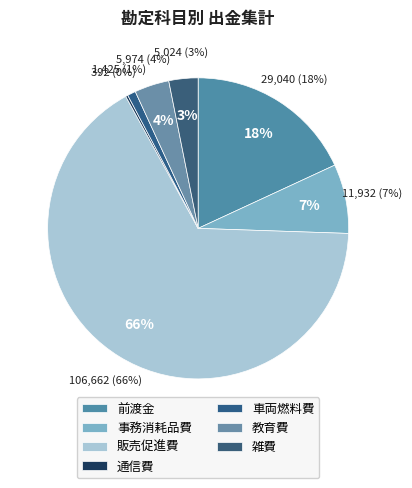

To the nearest percent, what is the difference between the largest and smallest slice percentages?

66%